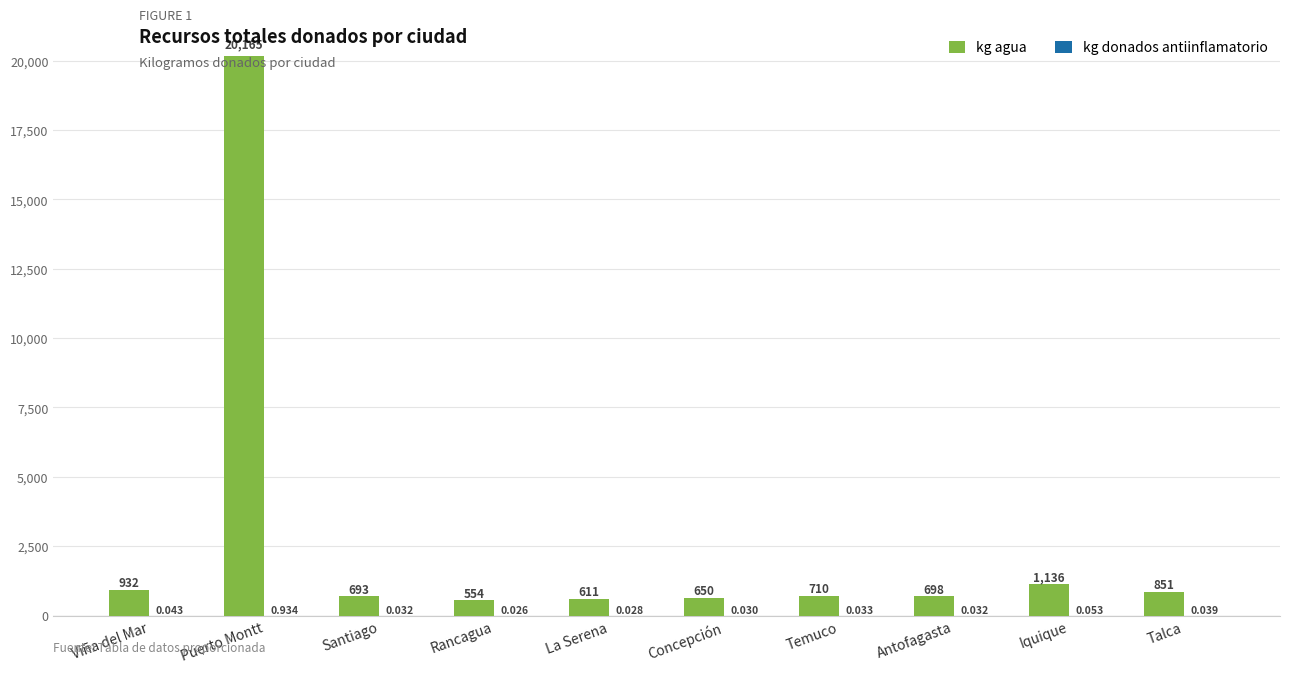

How many data points in kg agua are above 710?

5